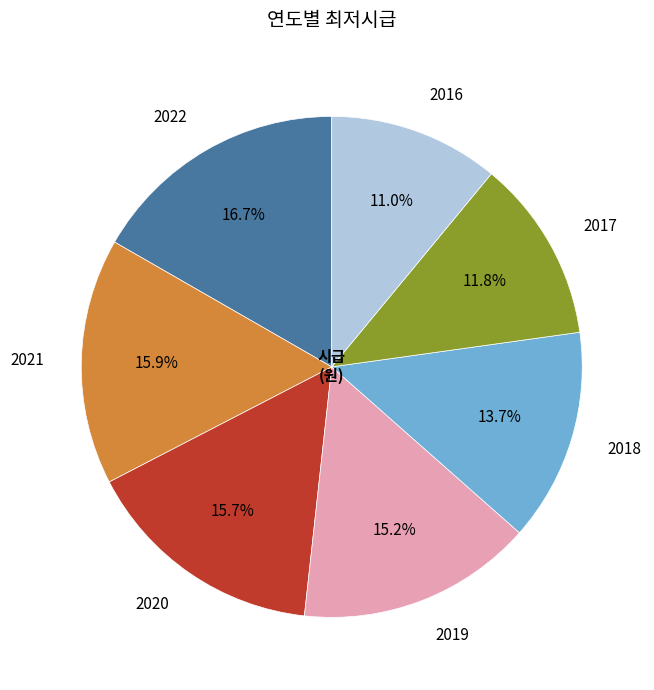

Combined, what portion of the pie is 2018 and 2016?

24.7%